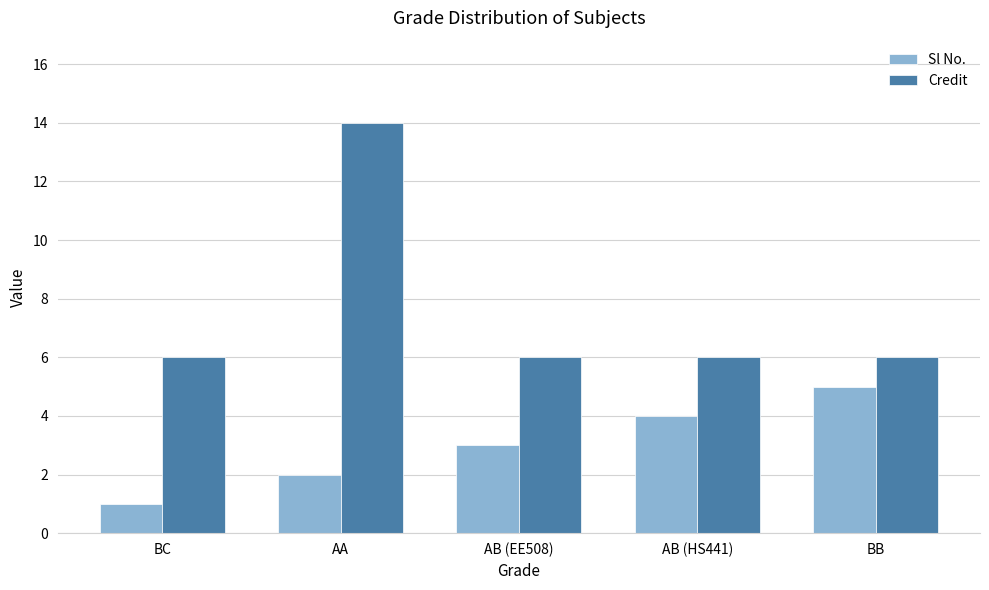

What is the smallest value displayed?

1